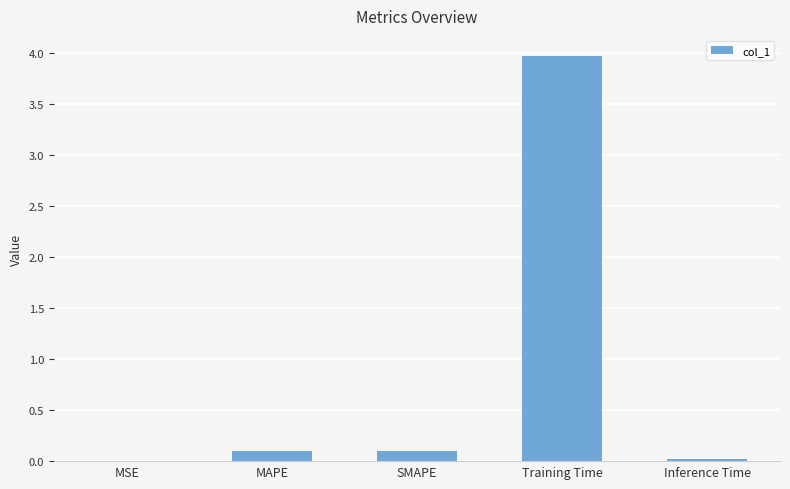

The value at MSE is 0.0. True or false?

True